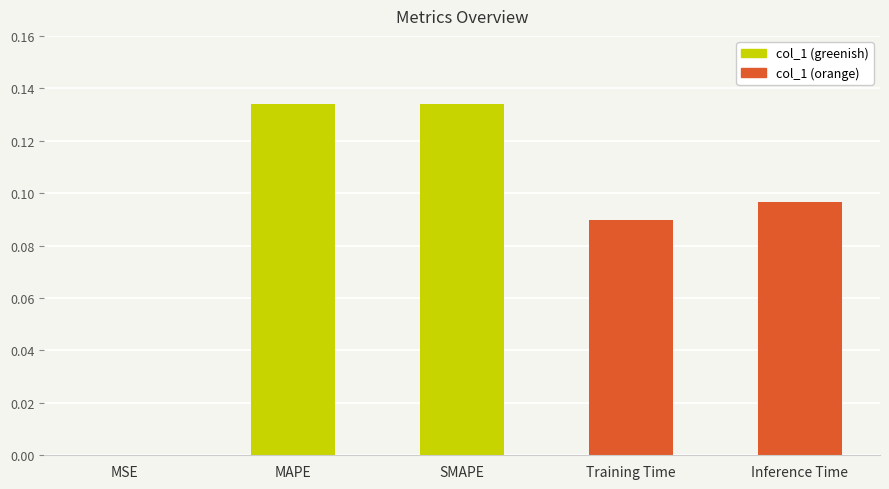

Between MAPE and Inference Time, which is larger?

MAPE